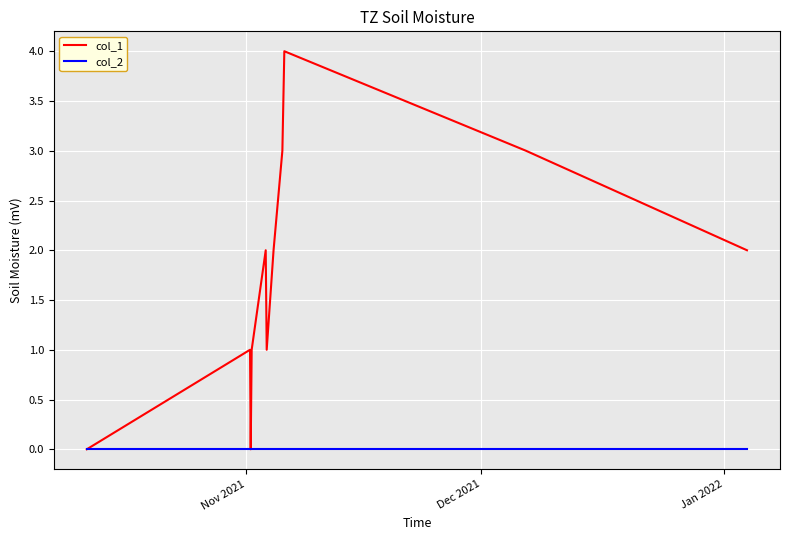

What is the greatest value displayed?

4